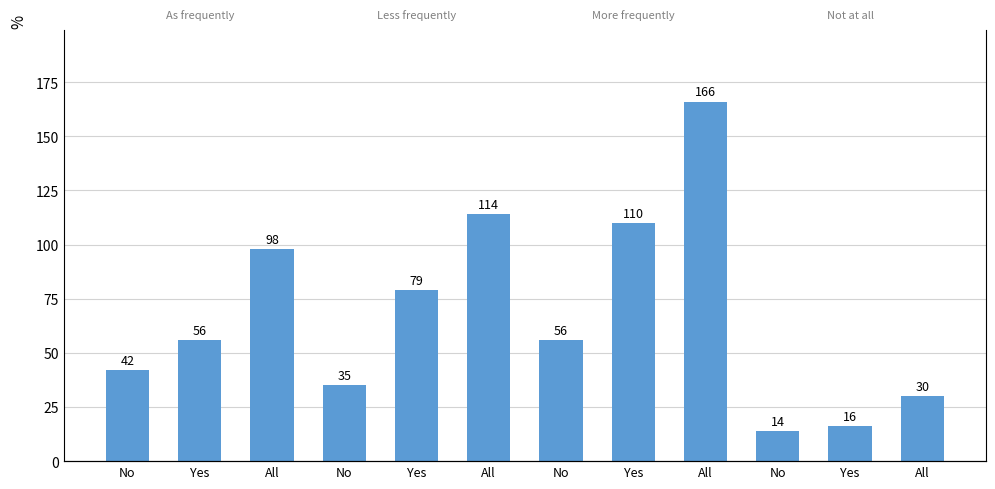

Reading right to left, list all the values displayed in this chart.

30	16	14	166	110	56	114	79	35	98	56	42